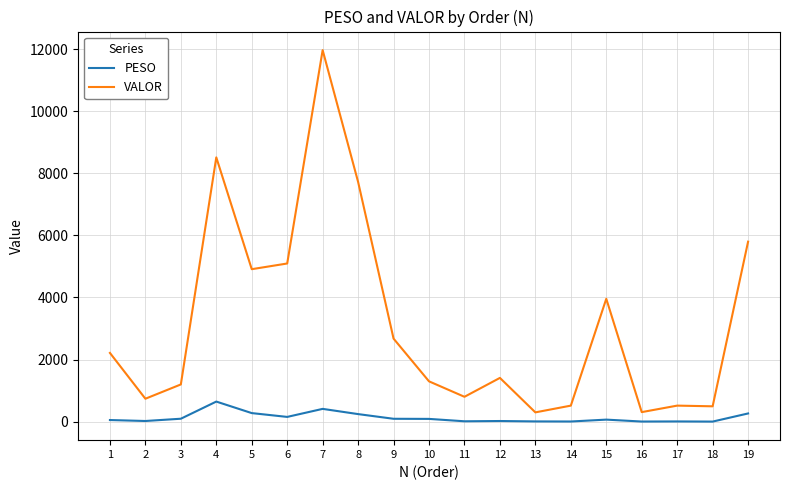

What is the difference between the highest and lowest values at 6?

4940.9